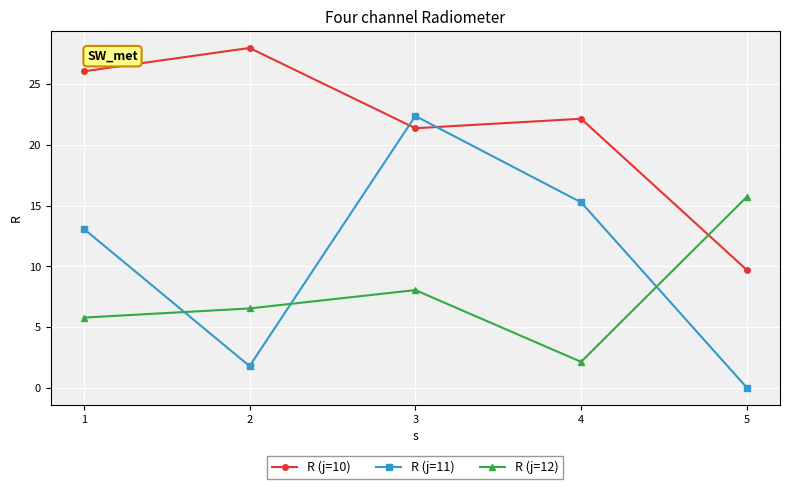

Where do R (j=10) and R (j=12) first cross each other?

4 and 5